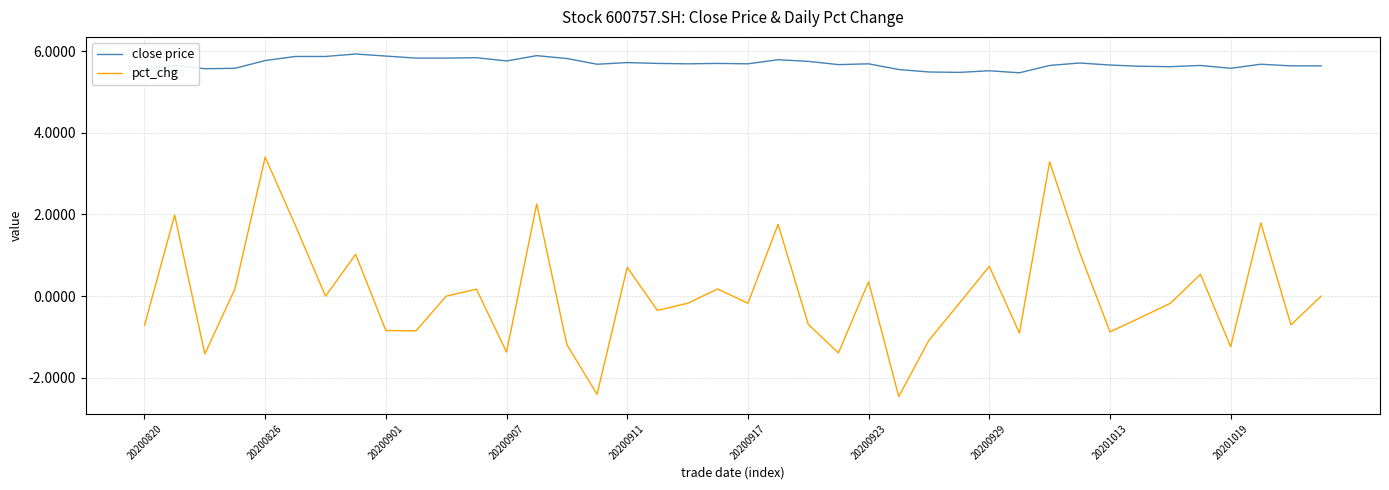

Rank the series by their average value, from lowest to highest.

pct_chg, close price